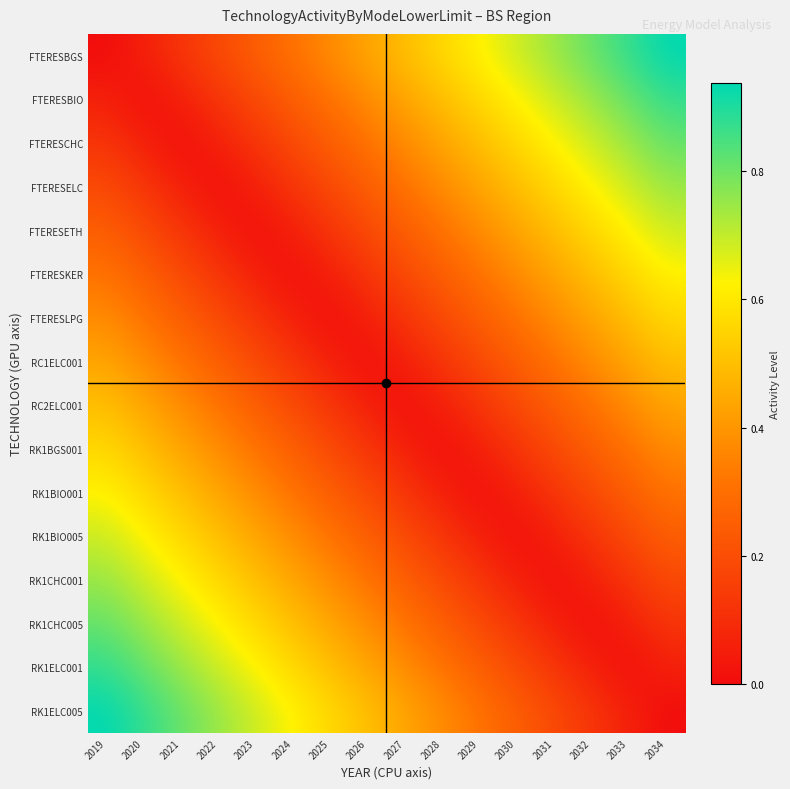

Reading left to right, what are all the values shown in this chart?

FTERESBGS: 2019=0.0	2020=0.1	2021=0.1	2022=0.2	2023=0.2	2024=0.3	2025=0.4	2026=0.4	2027=0.5	2028=0.6	2029=0.6	2030=0.7	2031=0.8	2032=0.8	2033=0.9	2034=0.9
FTERESBIO: 2019=0.1	2020=0.0	2021=0.1	2022=0.1	2023=0.2	2024=0.2	2025=0.3	2026=0.4	2027=0.4	2028=0.5	2029=0.6	2030=0.6	2031=0.7	2032=0.8	2033=0.8	2034=0.9
FTERESCHC: 2019=0.1	2020=0.1	2021=0.0	2022=0.1	2023=0.1	2024=0.2	2025=0.2	2026=0.3	2027=0.4	2028=0.4	2029=0.5	2030=0.6	2031=0.6	2032=0.7	2033=0.8	2034=0.8
FTERESELC: 2019=0.2	2020=0.1	2021=0.1	2022=0.0	2023=0.1	2024=0.1	2025=0.2	2026=0.2	2027=0.3	2028=0.4	2029=0.4	2030=0.5	2031=0.6	2032=0.6	2033=0.7	2034=0.8
FTERESETH: 2019=0.2	2020=0.2	2021=0.1	2022=0.1	2023=0.0	2024=0.1	2025=0.1	2026=0.2	2027=0.2	2028=0.3	2029=0.4	2030=0.4	2031=0.5	2032=0.6	2033=0.6	2034=0.7
FTERESKER: 2019=0.3	2020=0.2	2021=0.2	2022=0.1	2023=0.1	2024=0.0	2025=0.1	2026=0.1	2027=0.2	2028=0.2	2029=0.3	2030=0.4	2031=0.4	2032=0.5	2033=0.6	2034=0.6
FTERESLPG: 2019=0.4	2020=0.3	2021=0.2	2022=0.2	2023=0.1	2024=0.1	2025=0.0	2026=0.1	2027=0.1	2028=0.2	2029=0.2	2030=0.3	2031=0.4	2032=0.4	2033=0.5	2034=0.6
RC1ELC001: 2019=0.4	2020=0.4	2021=0.3	2022=0.2	2023=0.2	2024=0.1	2025=0.1	2026=0.0	2027=0.1	2028=0.1	2029=0.2	2030=0.2	2031=0.3	2032=0.4	2033=0.4	2034=0.5
RC2ELC001: 2019=0.5	2020=0.4	2021=0.4	2022=0.3	2023=0.2	2024=0.2	2025=0.1	2026=0.1	2027=0.0	2028=0.1	2029=0.1	2030=0.2	2031=0.2	2032=0.3	2033=0.4	2034=0.4
RK1BGS001: 2019=0.6	2020=0.5	2021=0.4	2022=0.4	2023=0.3	2024=0.2	2025=0.2	2026=0.1	2027=0.1	2028=0.0	2029=0.1	2030=0.1	2031=0.2	2032=0.2	2033=0.3	2034=0.4
RK1BIO001: 2019=0.6	2020=0.6	2021=0.5	2022=0.4	2023=0.4	2024=0.3	2025=0.2	2026=0.2	2027=0.1	2028=0.1	2029=0.0	2030=0.1	2031=0.1	2032=0.2	2033=0.2	2034=0.3
RK1BIO005: 2019=0.7	2020=0.6	2021=0.6	2022=0.5	2023=0.4	2024=0.4	2025=0.3	2026=0.2	2027=0.2	2028=0.1	2029=0.1	2030=0.0	2031=0.1	2032=0.1	2033=0.2	2034=0.2
RK1CHC001: 2019=0.8	2020=0.7	2021=0.6	2022=0.6	2023=0.5	2024=0.4	2025=0.4	2026=0.3	2027=0.2	2028=0.2	2029=0.1	2030=0.1	2031=0.0	2032=0.1	2033=0.1	2034=0.2
RK1CHC005: 2019=0.8	2020=0.8	2021=0.7	2022=0.6	2023=0.6	2024=0.5	2025=0.4	2026=0.4	2027=0.3	2028=0.2	2029=0.2	2030=0.1	2031=0.1	2032=0.0	2033=0.1	2034=0.1
RK1ELC001: 2019=0.9	2020=0.8	2021=0.8	2022=0.7	2023=0.6	2024=0.6	2025=0.5	2026=0.4	2027=0.4	2028=0.3	2029=0.2	2030=0.2	2031=0.1	2032=0.1	2033=0.0	2034=0.1
RK1ELC005: 2019=0.9	2020=0.9	2021=0.8	2022=0.8	2023=0.7	2024=0.6	2025=0.6	2026=0.5	2027=0.4	2028=0.4	2029=0.3	2030=0.2	2031=0.2	2032=0.1	2033=0.1	2034=0.0